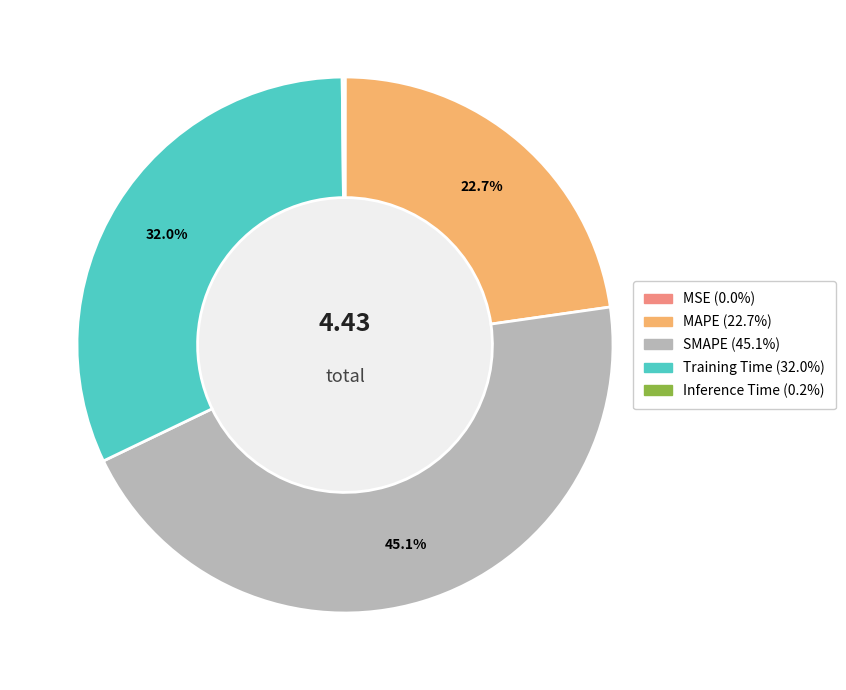

To the nearest percent, what is the difference between the largest and smallest slice percentages?

45%